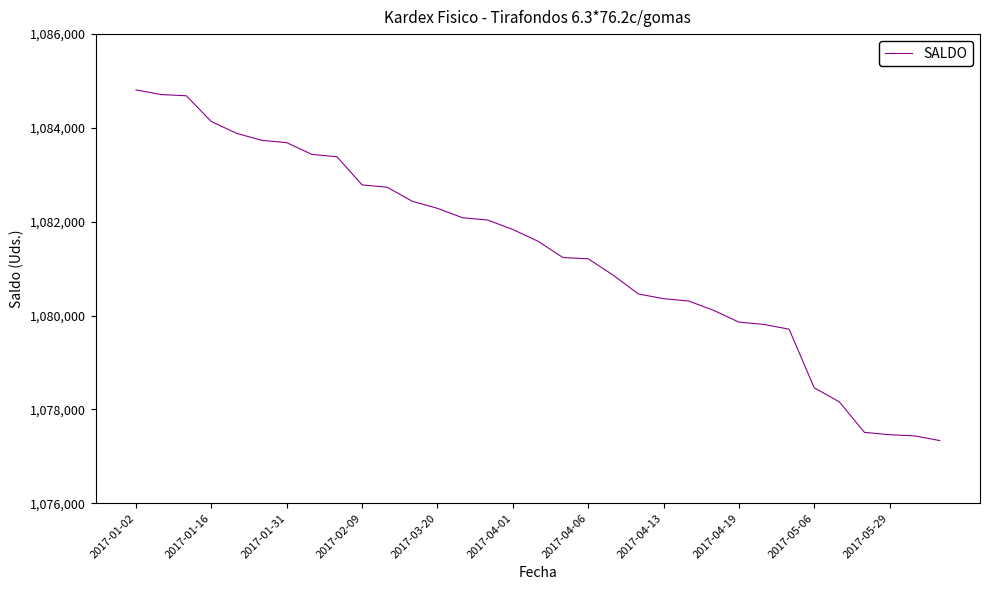

What is the smallest value displayed?

1077336